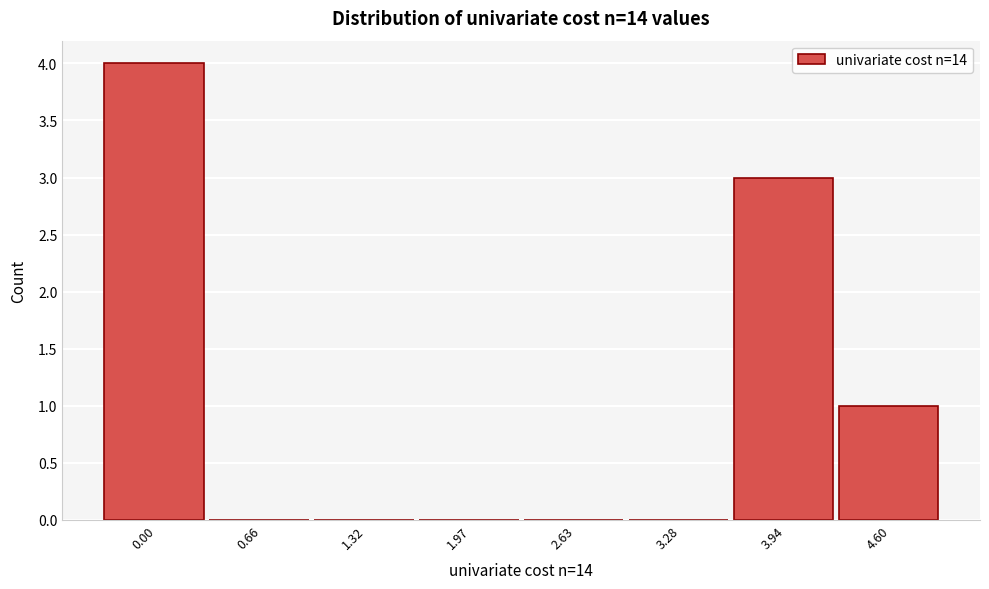

Reading left to right, transcribe all the data shown in this chart.

0.00=4	0.66=0	1.32=0	1.97=0	2.63=0	3.28=0	3.94=3	4.60=1